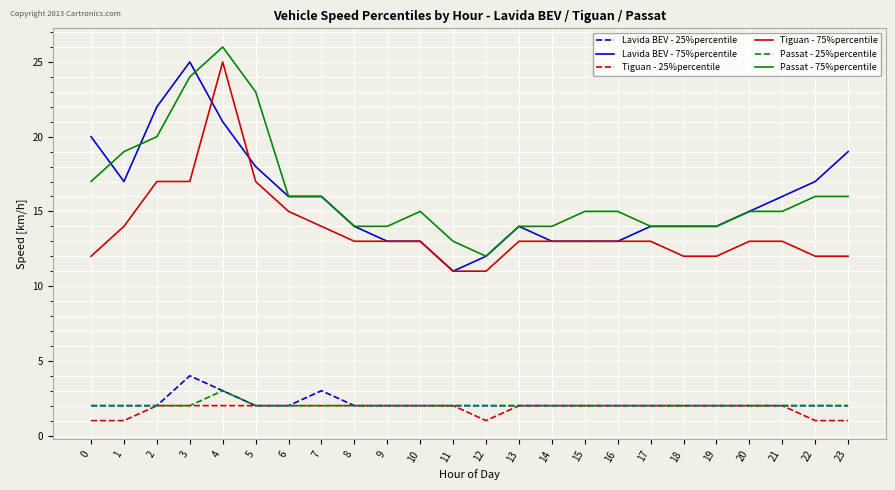

What is the highest value of the Passat - 75%percentile series?

26